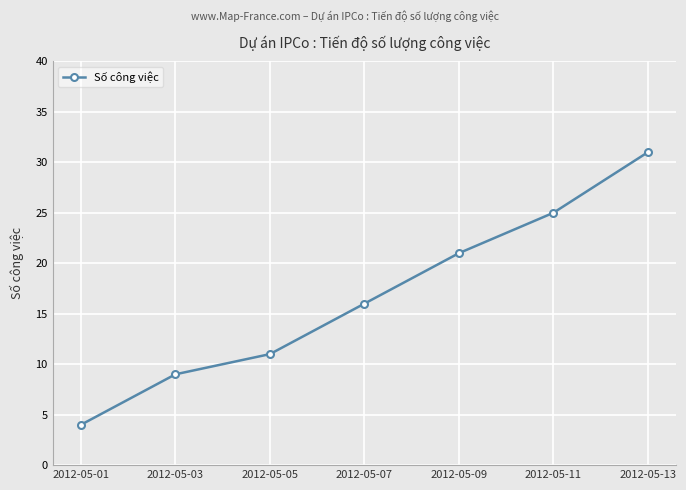

Where is the data nearest to the value 17?

2012-05-07